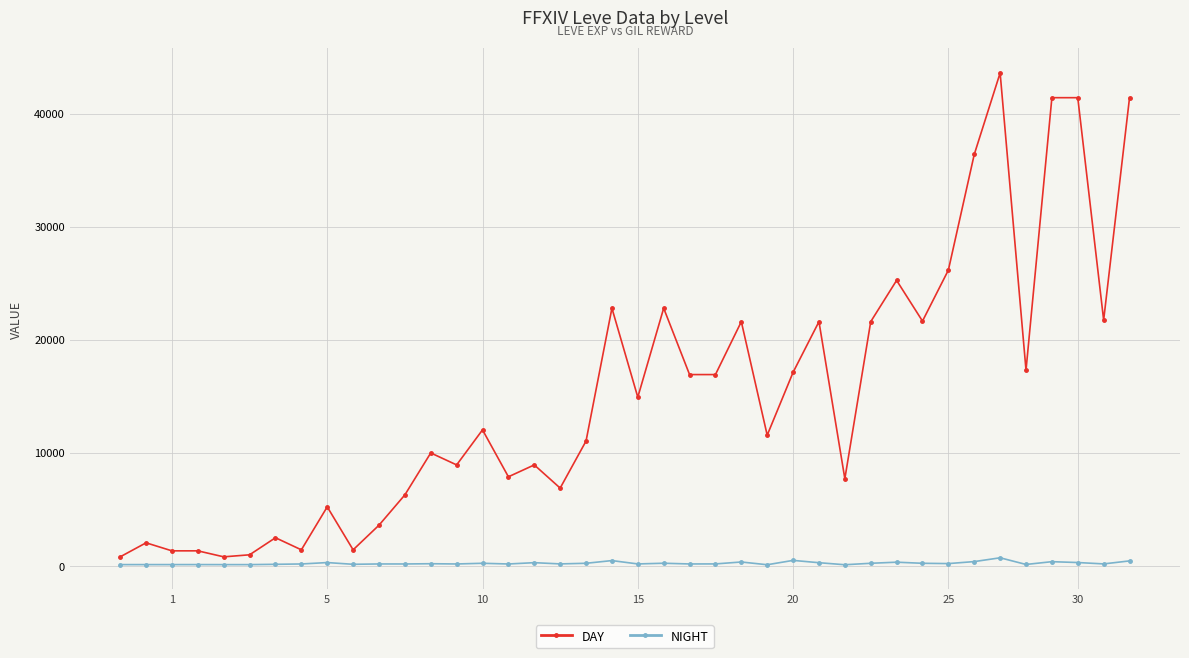

What is the difference between the maximum and minimum values in the DAY series?

42800